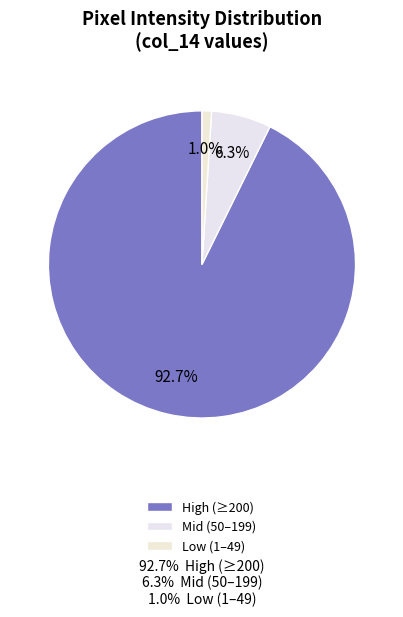

To the nearest percent, what is the average slice percentage?

33%